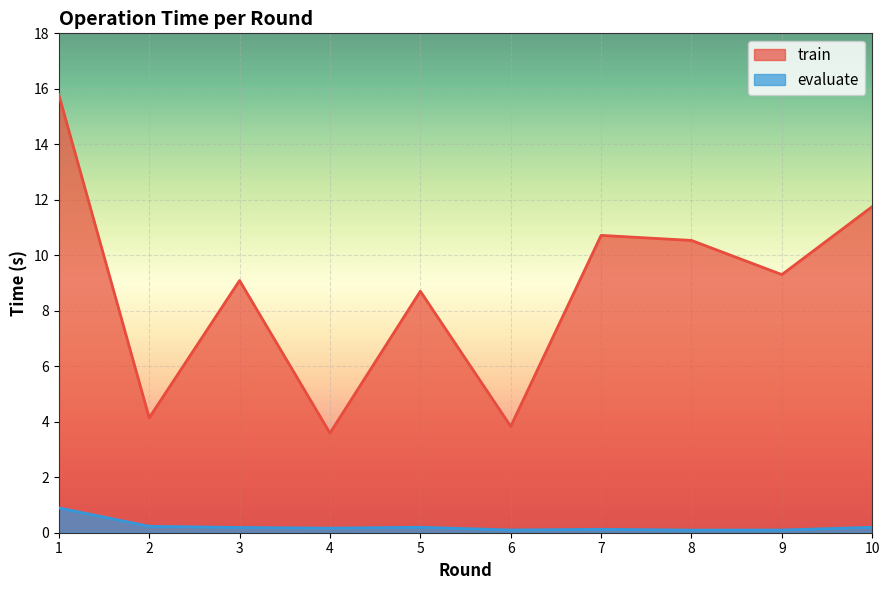

At which category is the sum across all series the highest?

1